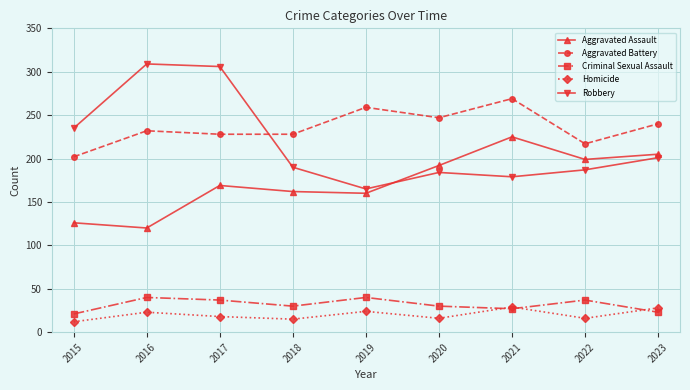

What is the difference between the highest and lowest values at 2017?

288